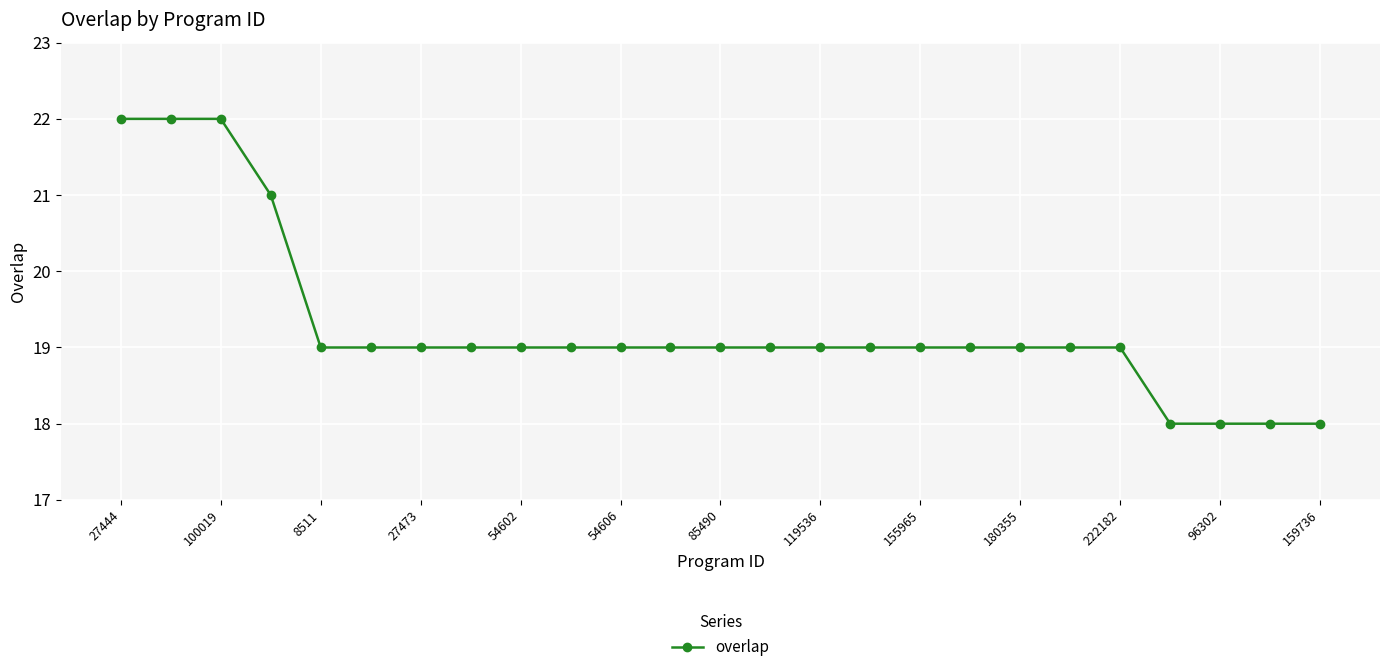

What is the value of the 17th point from the left?

19